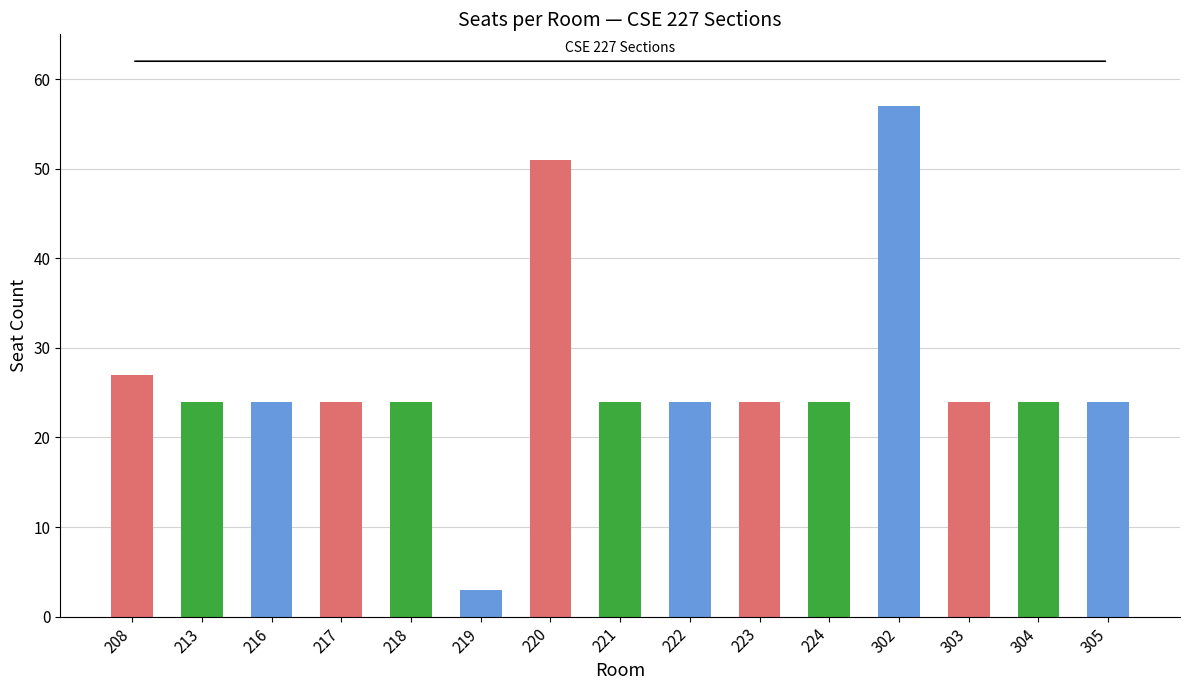

What is the difference between the maximum and minimum values?

54